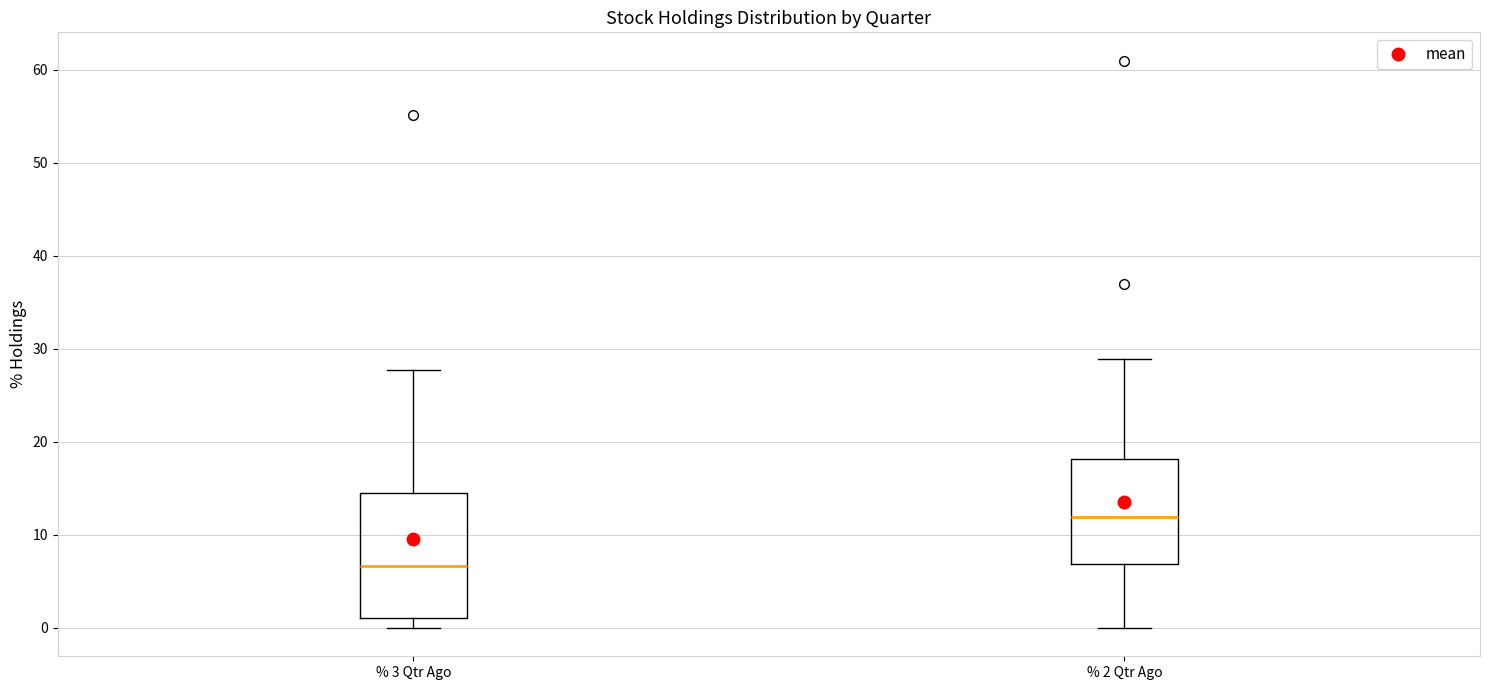

Reading left to right, transcribe this box plot: for each box, give where its median line is, the range the box spans, and where its two whiskers end, as read against the y-axis. The values are not printed on the chart, so give them approximately, as read against the axis.

% 3 Qtr Ago: median 7, box 1 to 15, whiskers 0 to 28
% 2 Qtr Ago: median 12, box 7 to 18, whiskers 0 to 29